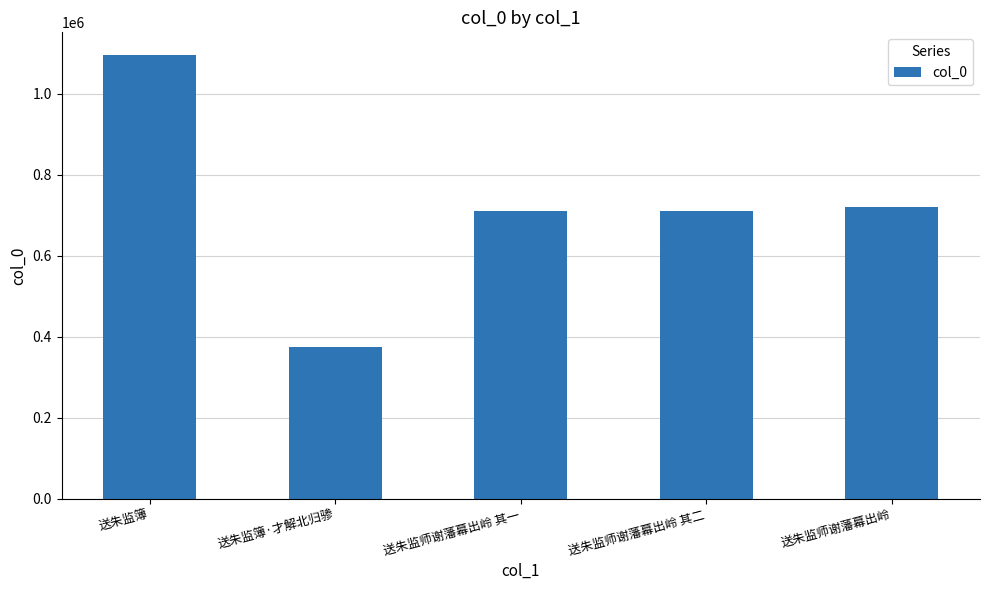

Which label corresponds to the smallest value in the chart?

送朱监簿·才解北归骖